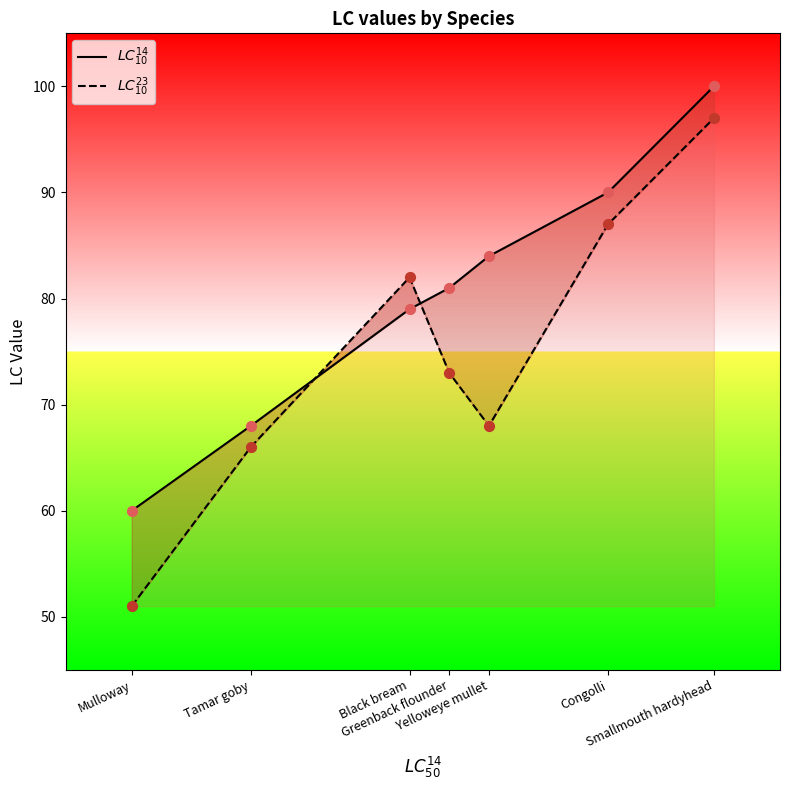

Is the value of $LC^{23}_{10}$ at Black bream greater than the value of $LC^{14}_{10}$ at Black bream?

Yes